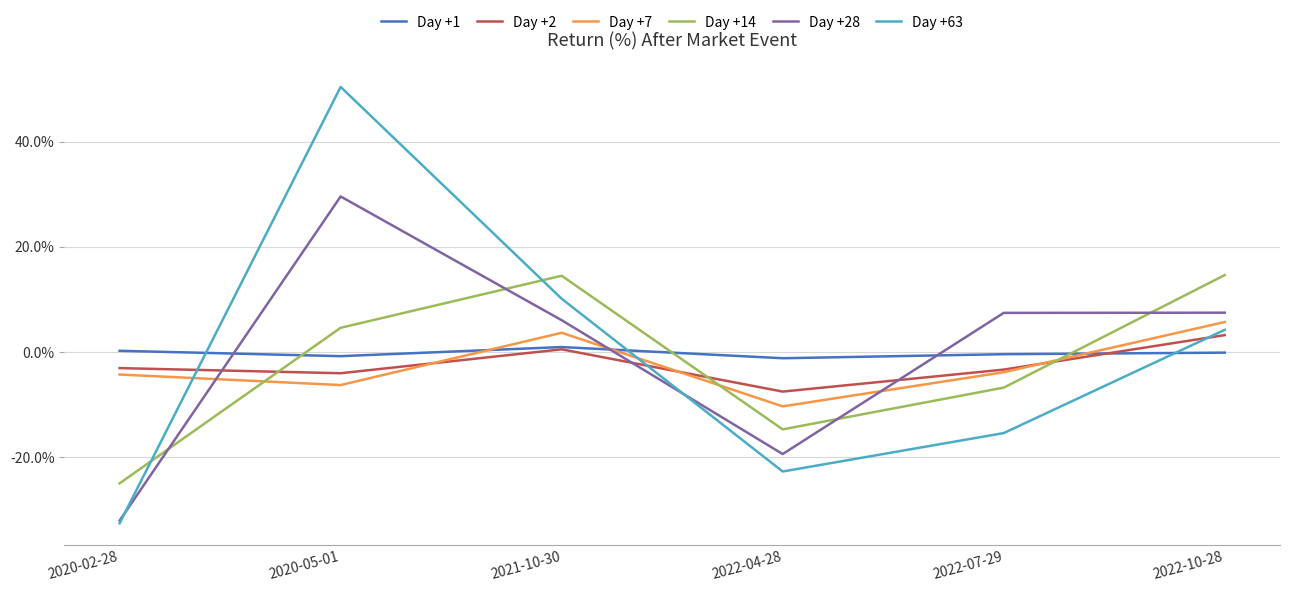

What is the smallest value displayed?

-32.7